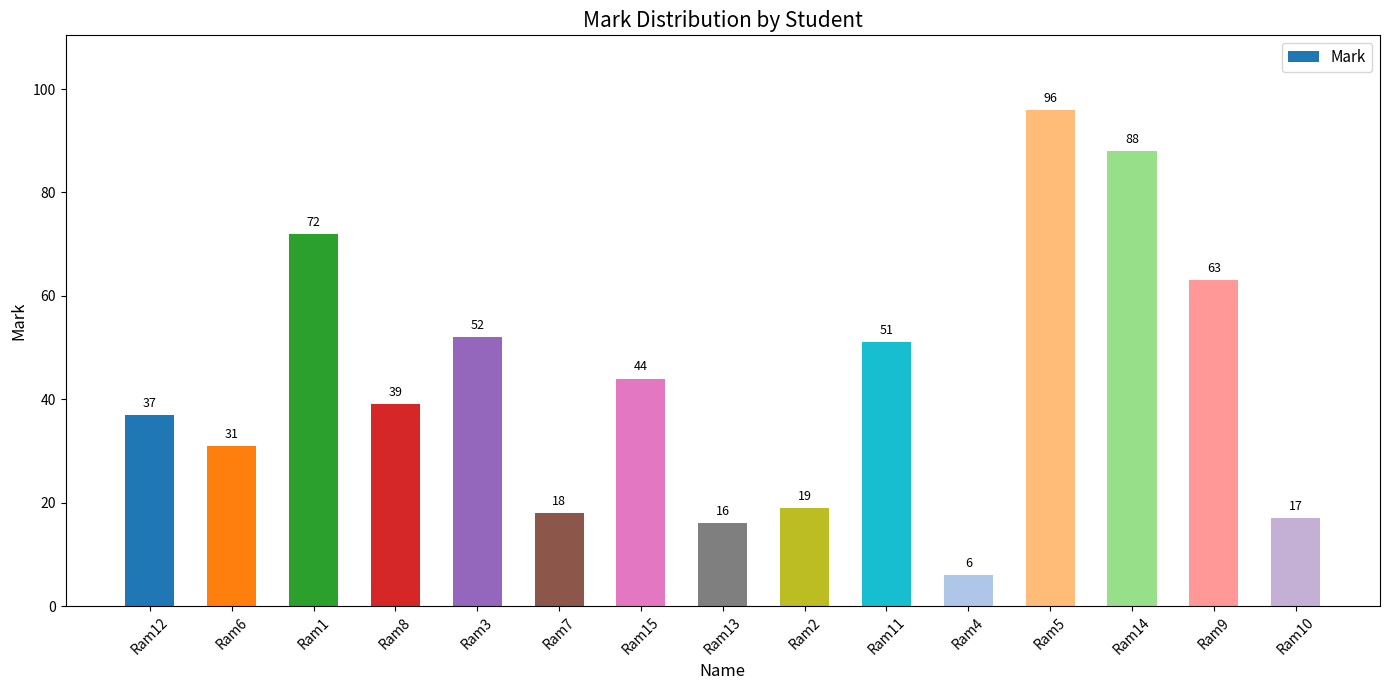

True or false: the data shows 63 at Ram9.

True